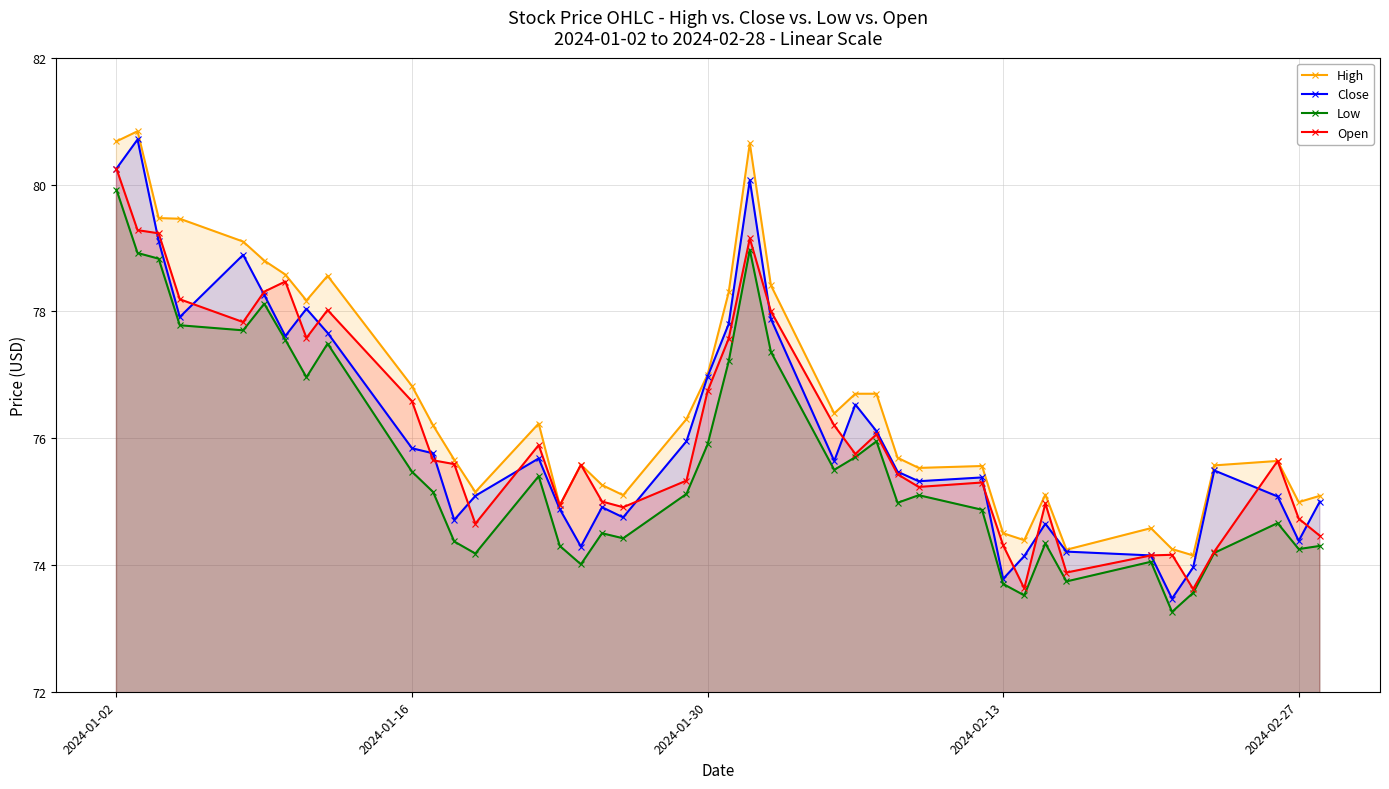

Which series has the largest total across all categories?

High